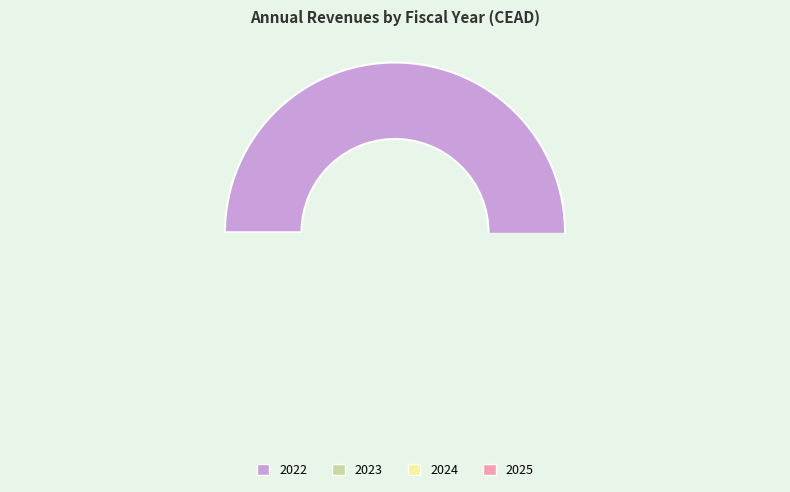

Which category has the smallest portion of the pie?

2025